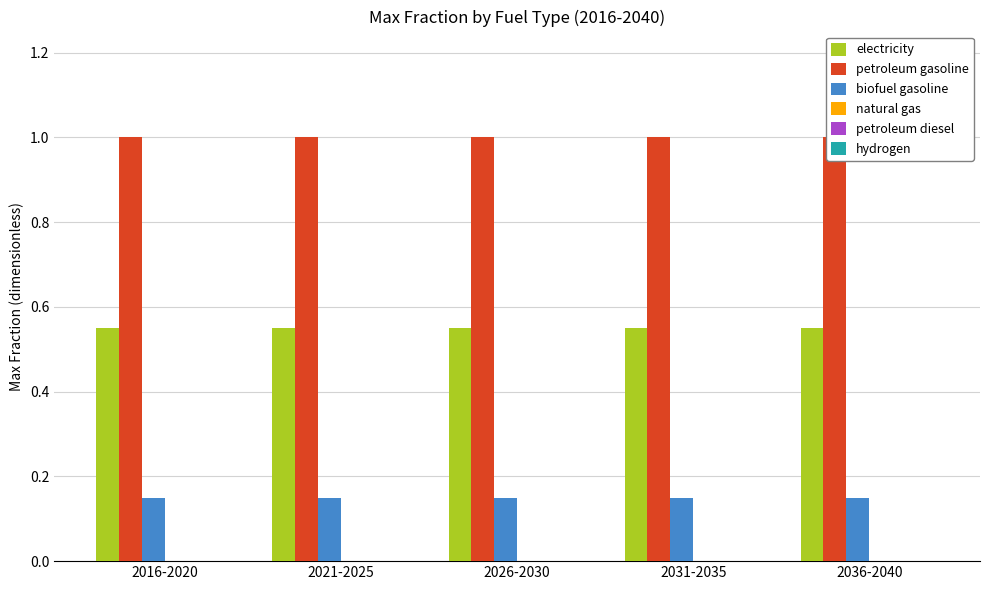

What is the total value across all series at 2036-2040?

1.7